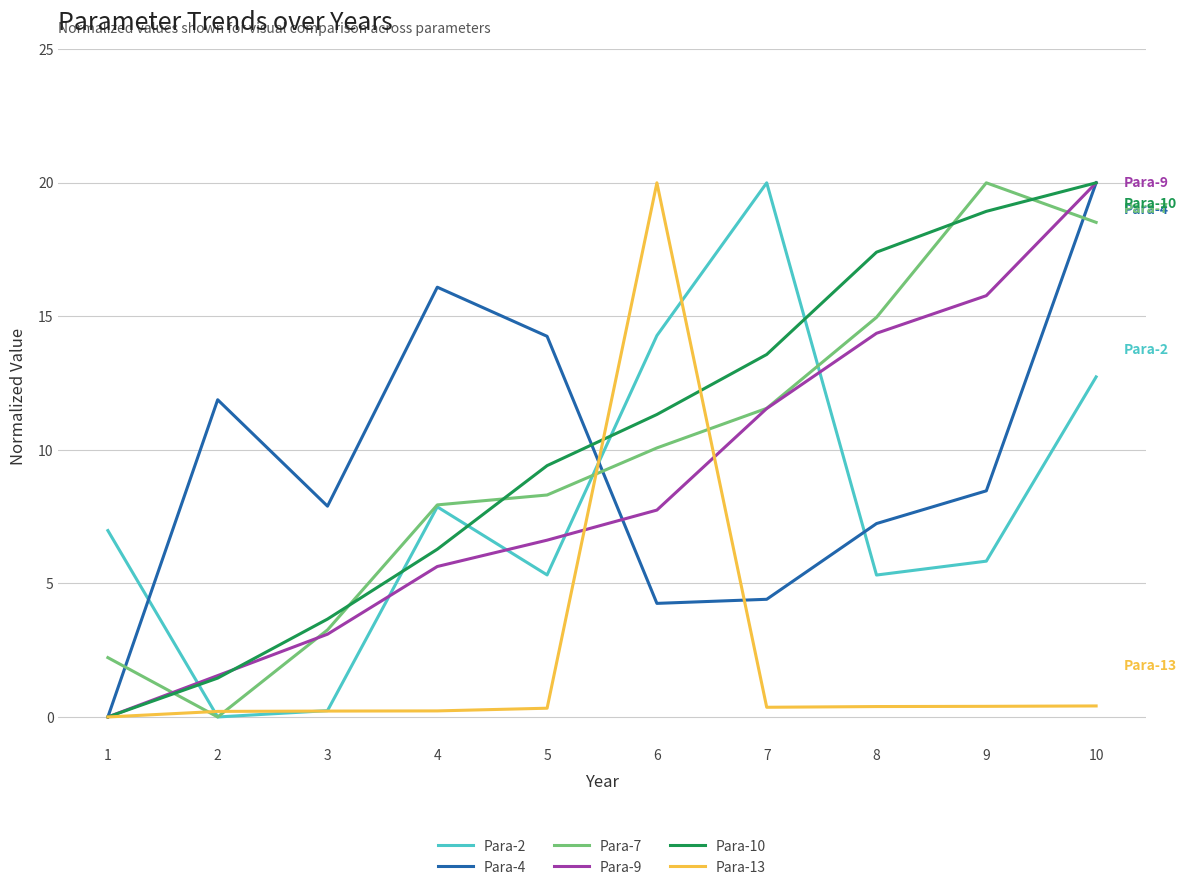

What is the sum of the Para-4 values at 9 and 4?

24.6